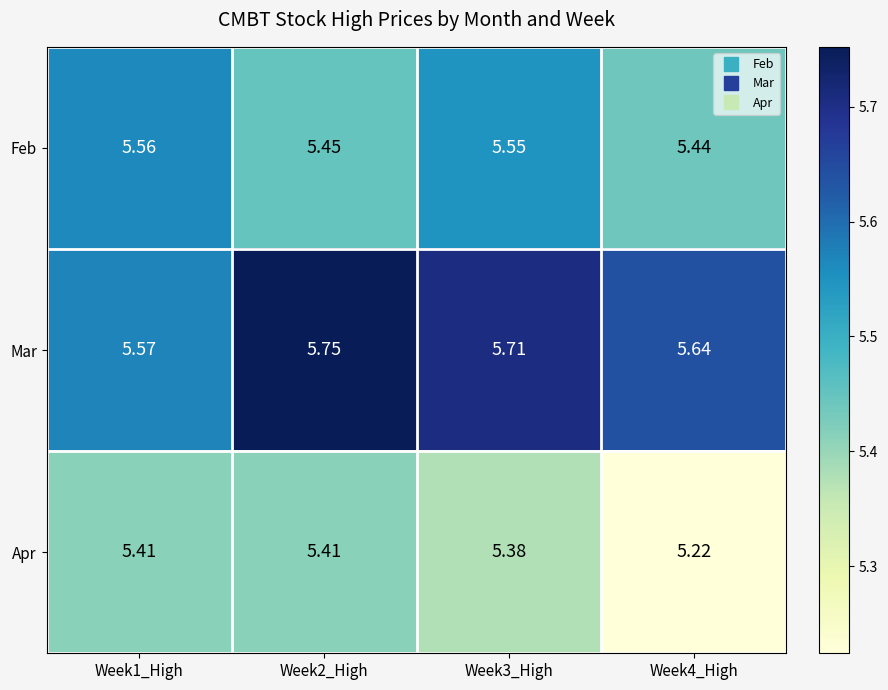

Which series changed the most between Week1_High and Week2_High?

Mar